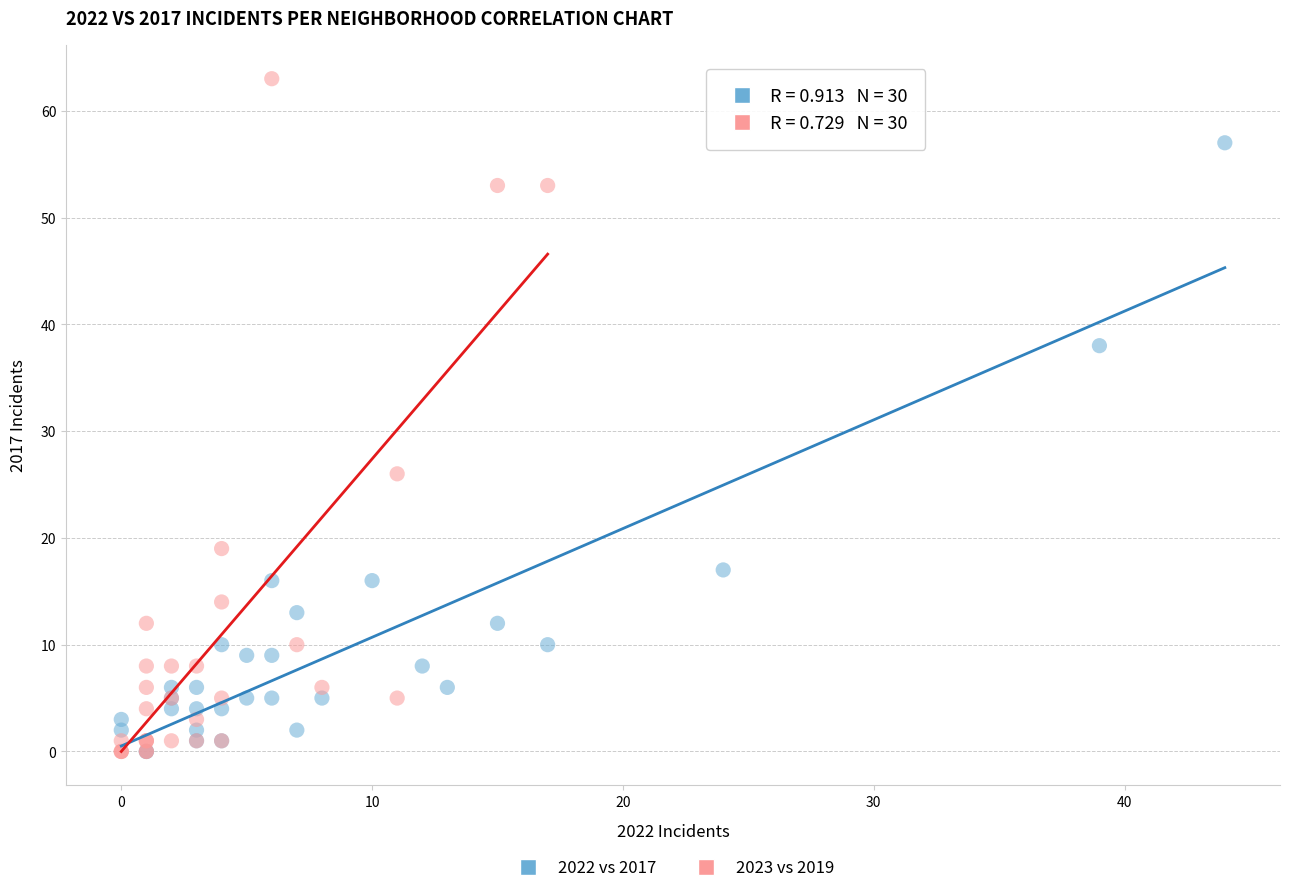

Which series contains the highest Y value?

2023 vs 2019